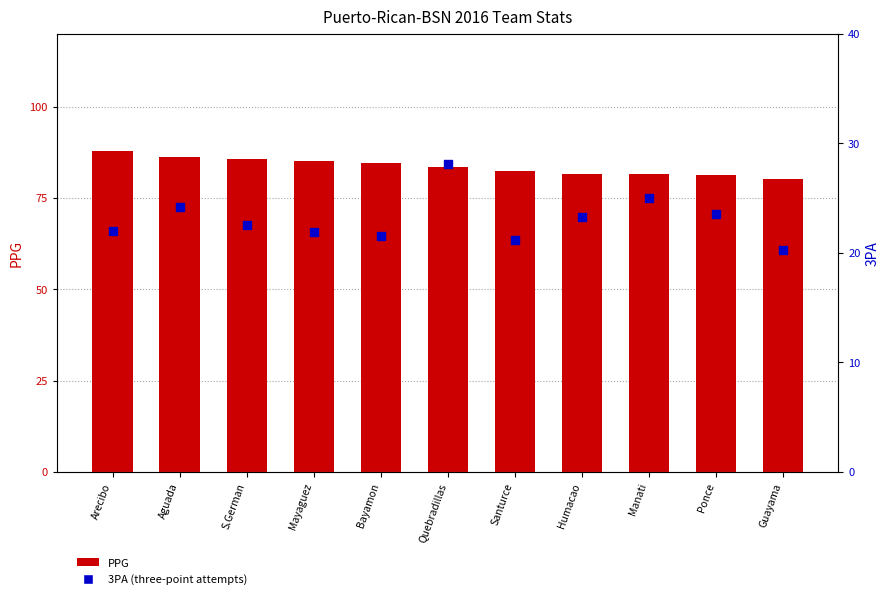

What are all the series names shown in the legend?

PPG, 3PA